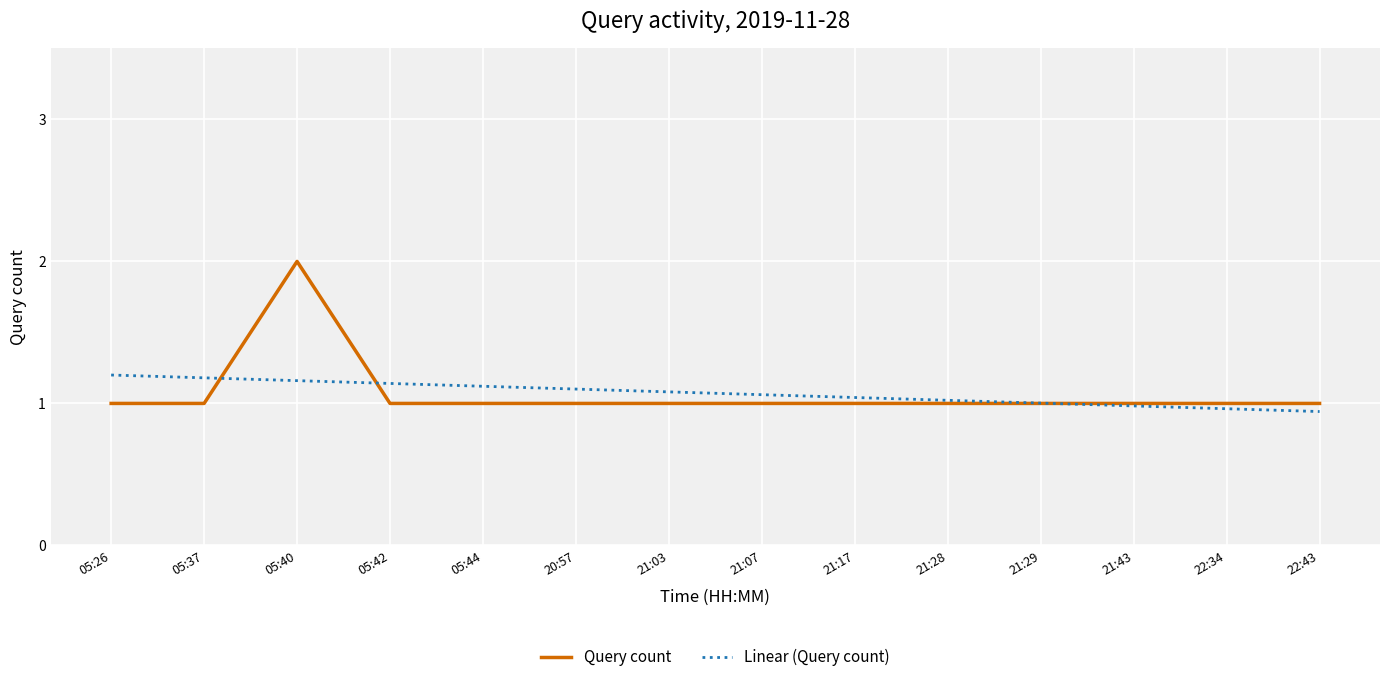

At which category is the sum across all series the highest?

05:40